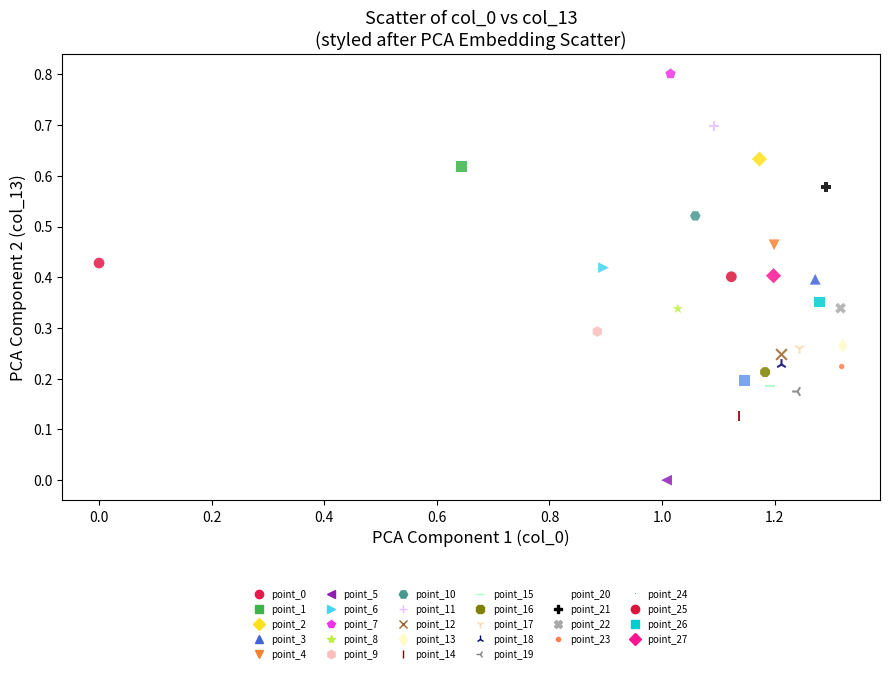

Which series reaches the minimum Y coordinate?

point_5